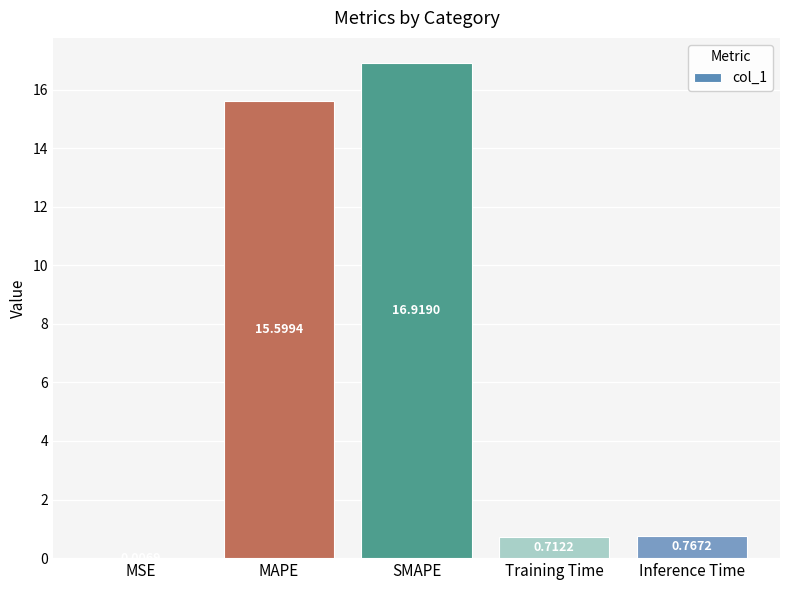

How many series are shown in this chart?

1